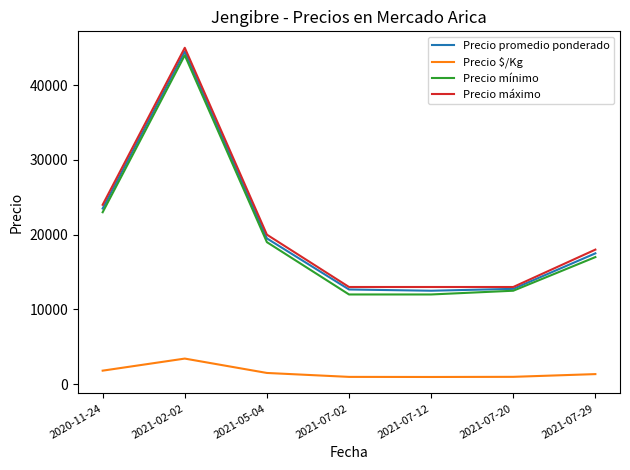

What is the greatest value displayed?

45000